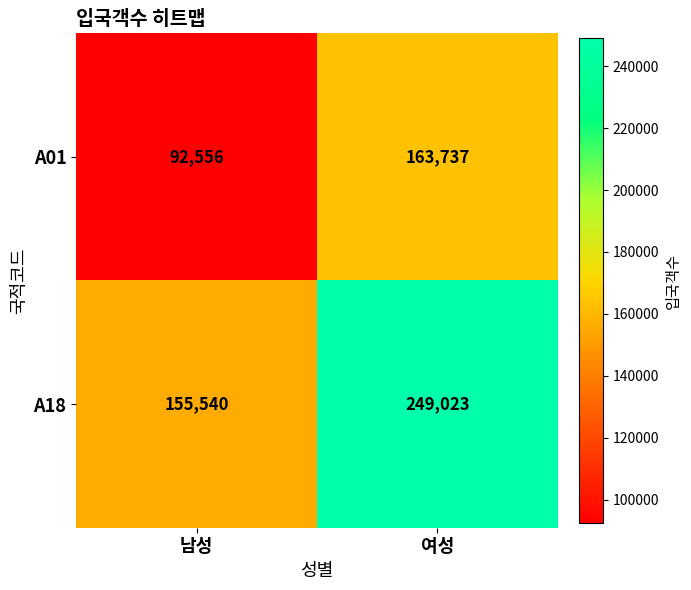

Is it true that A18 equals 249023 at 여성?

True